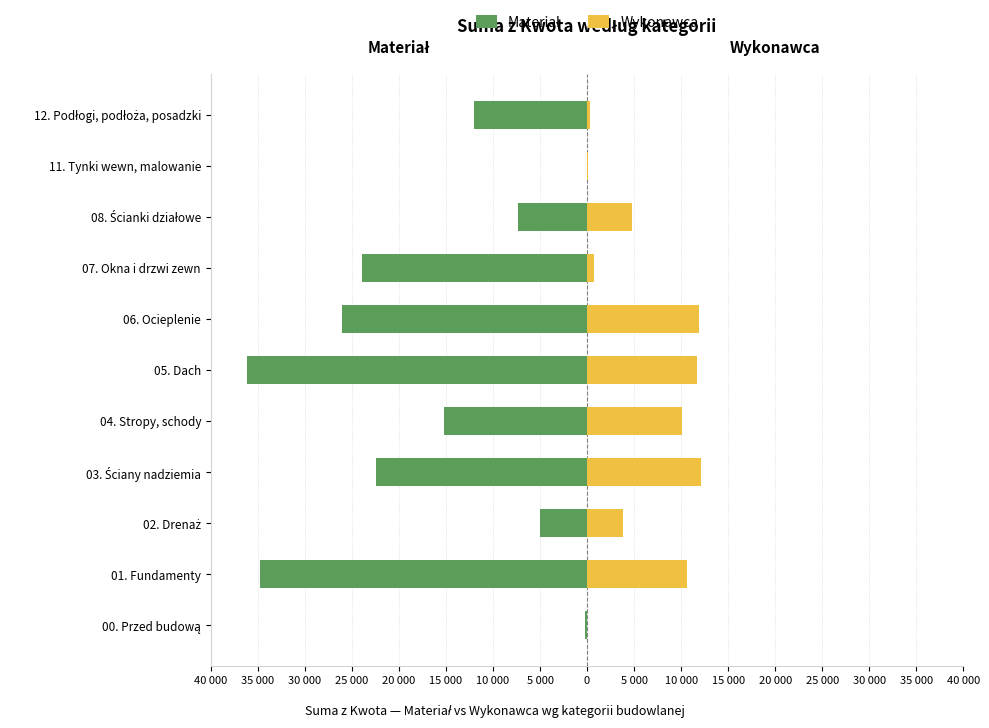

Does the chart contain any negative values?

Yes